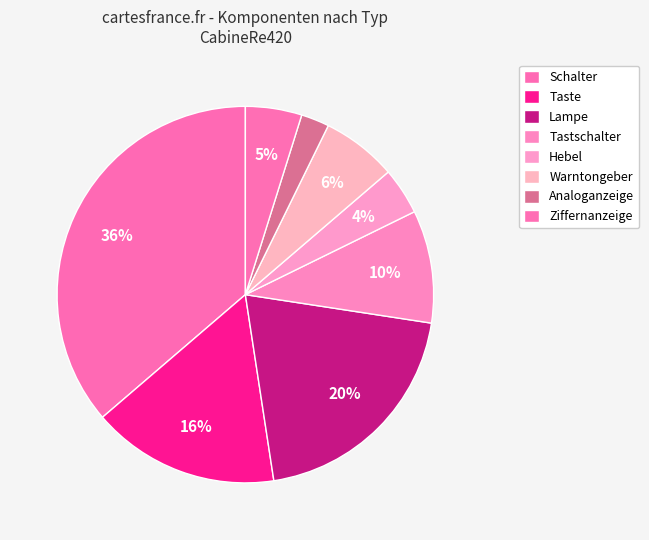

Is there a majority slice in this chart?

No